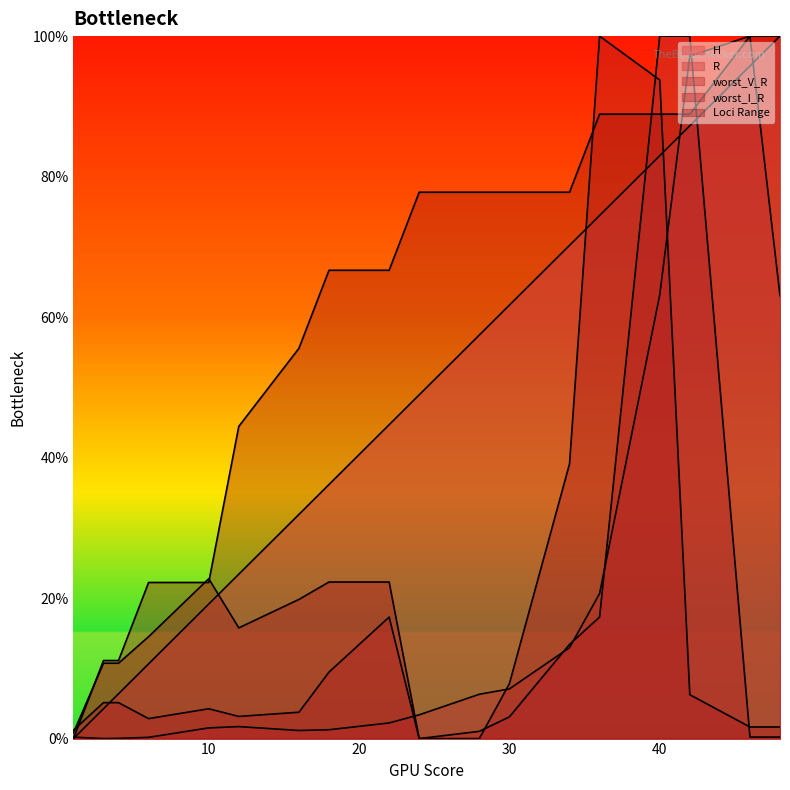

What is the value of the Loci Range point at the 10th from the left?

77.8